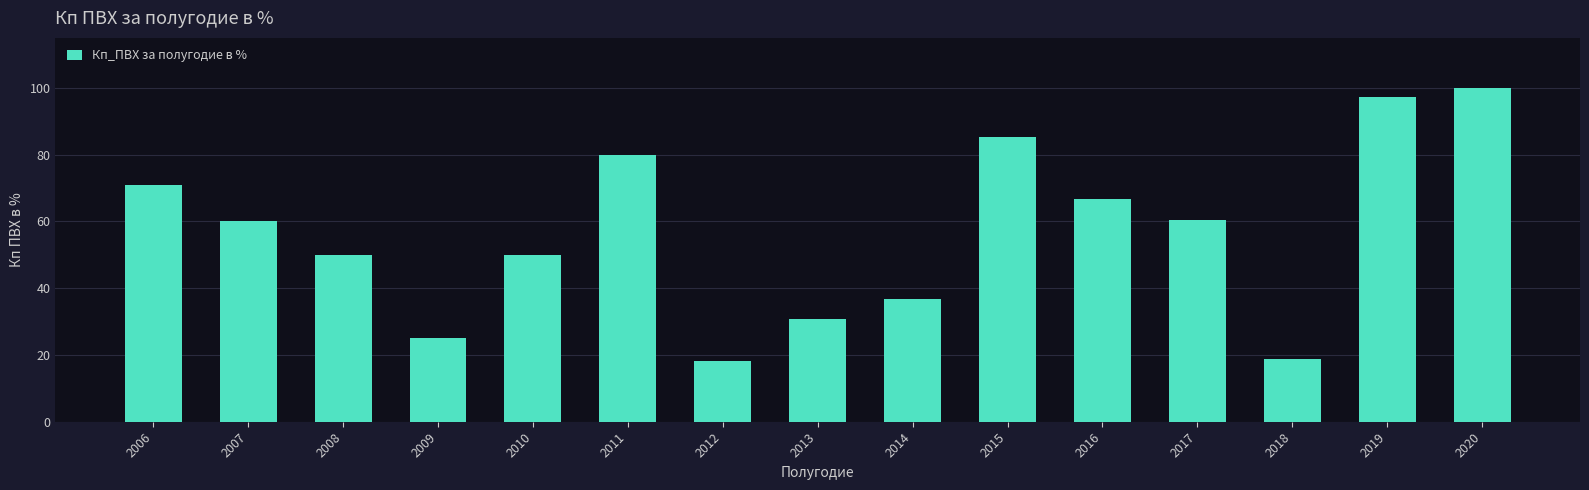

True or false: the data shows 52.3 at 2013.

False